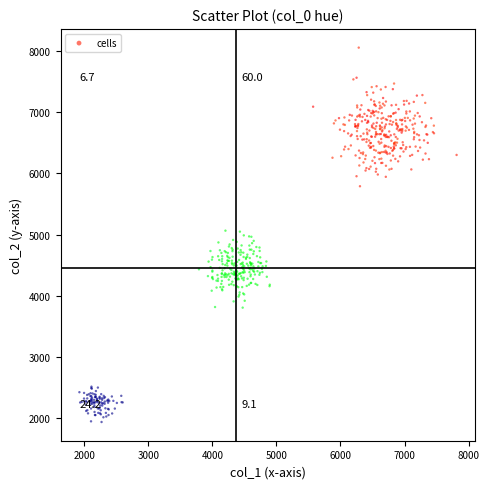

What is the range of X values (max minus min)?

5891.5